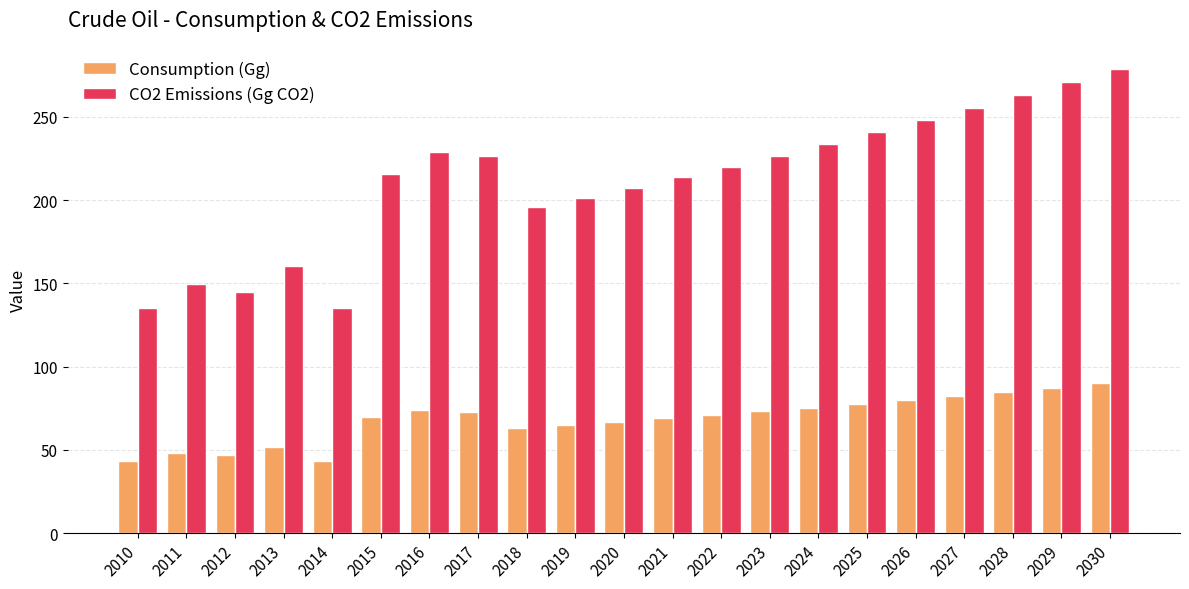

What is the smallest value displayed?

43.5